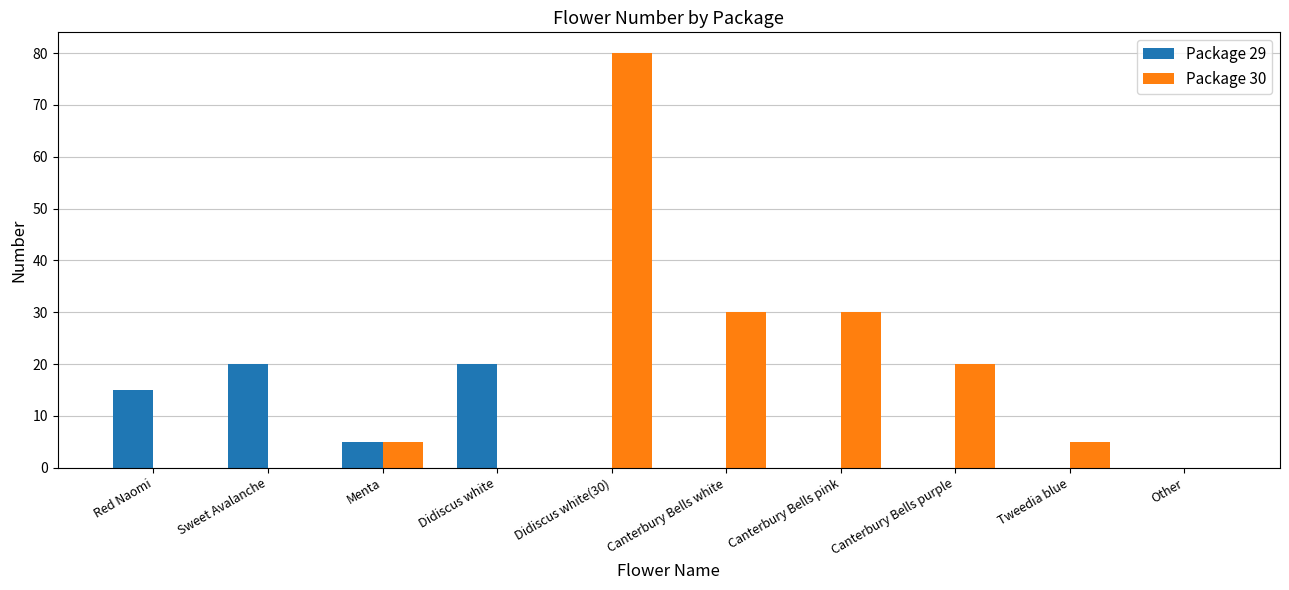

What is the sum of the Package 29 values at Sweet Avalanche and Other?

20